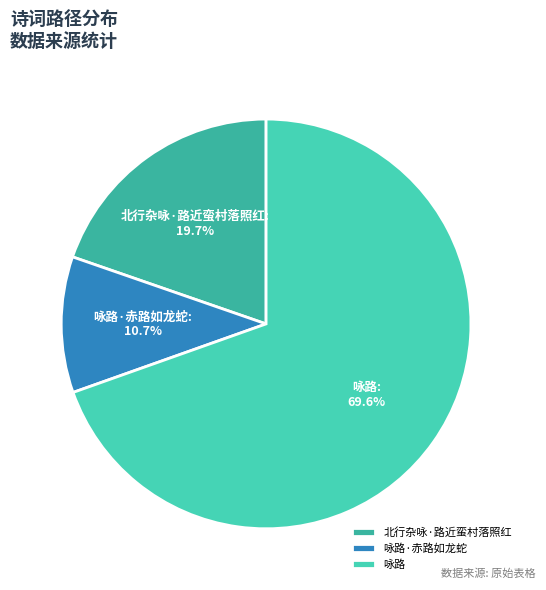

To the nearest percent, what is the difference between the 北行杂咏·路近蛮村落照红 and 咏路 slice percentages?

50%